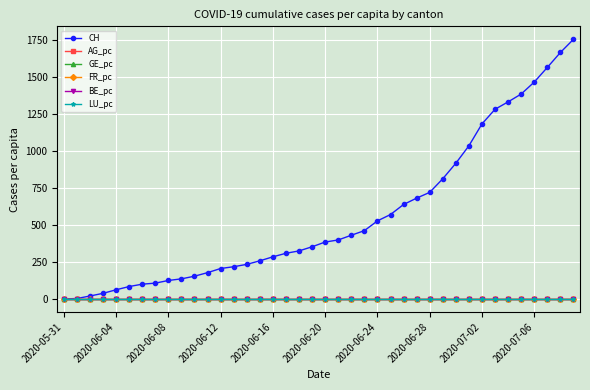

What is the maximum value for CH?

1756.0